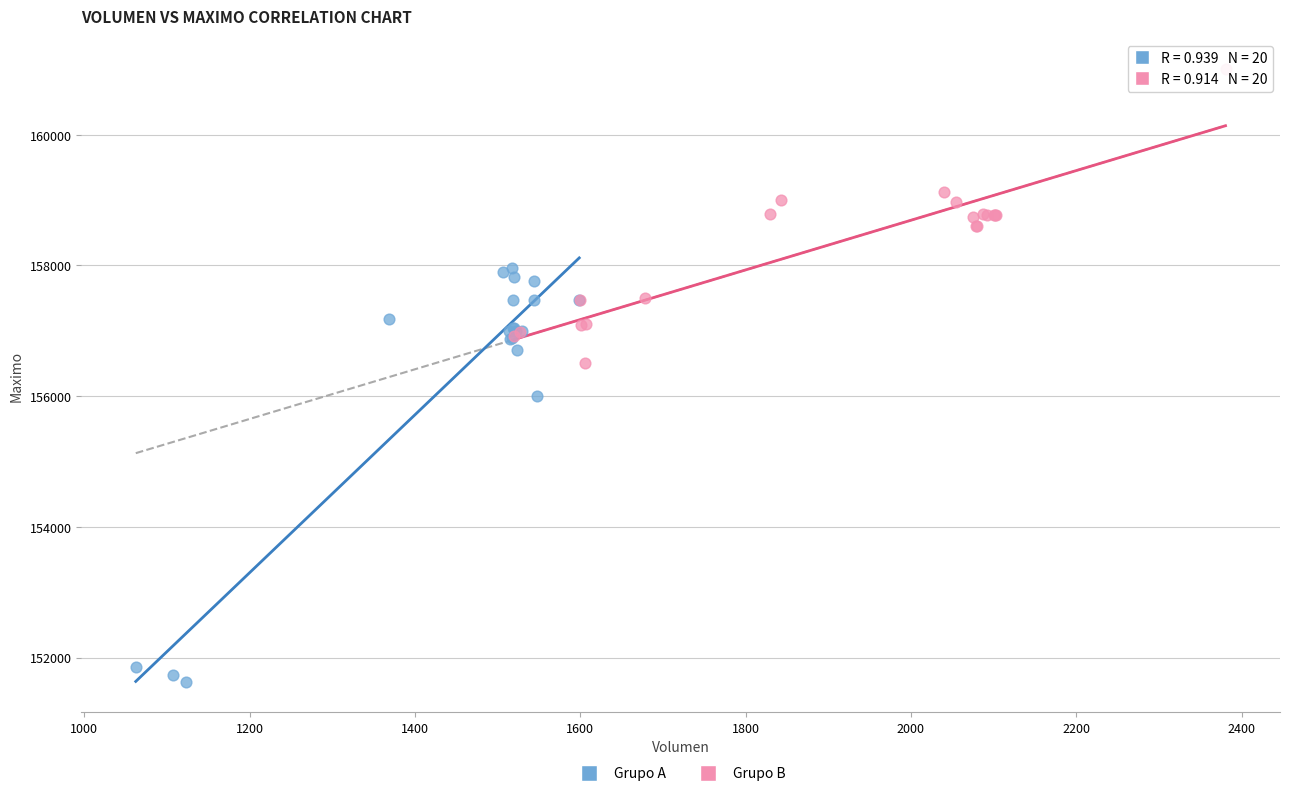

Which series reaches the maximum Y coordinate?

Grupo B